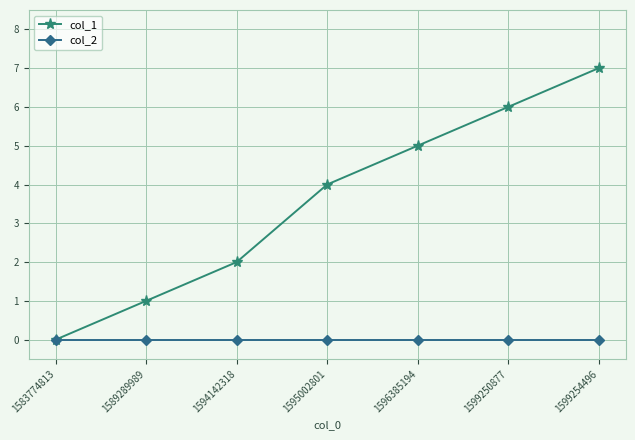

What are all the series names shown in the legend?

col_1, col_2